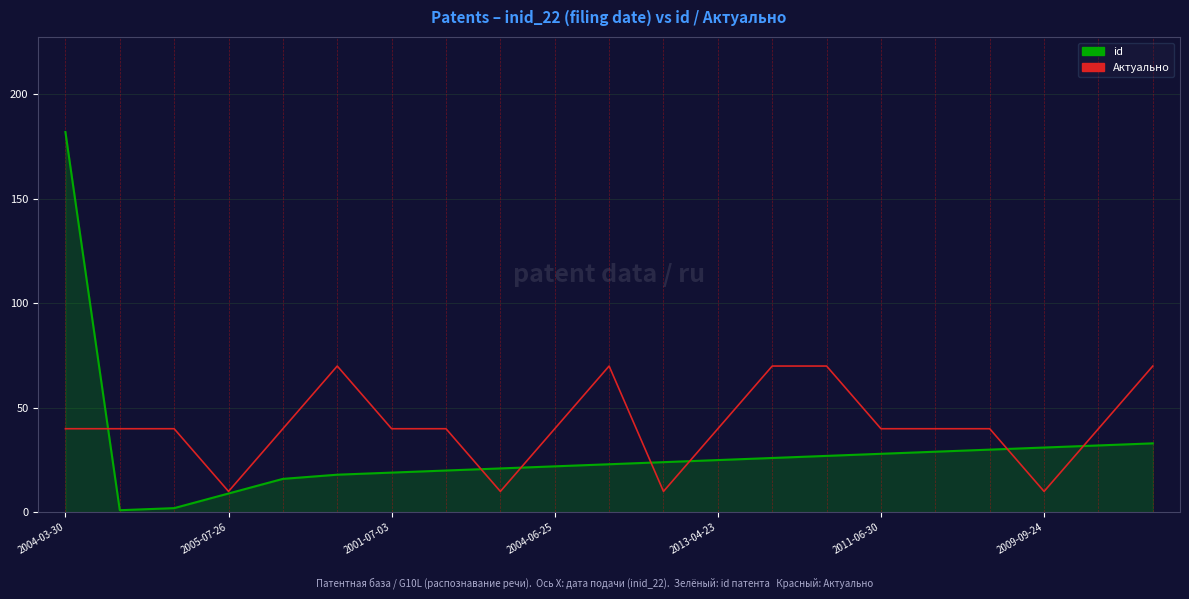

What is the maximum value shown in the chart?

182